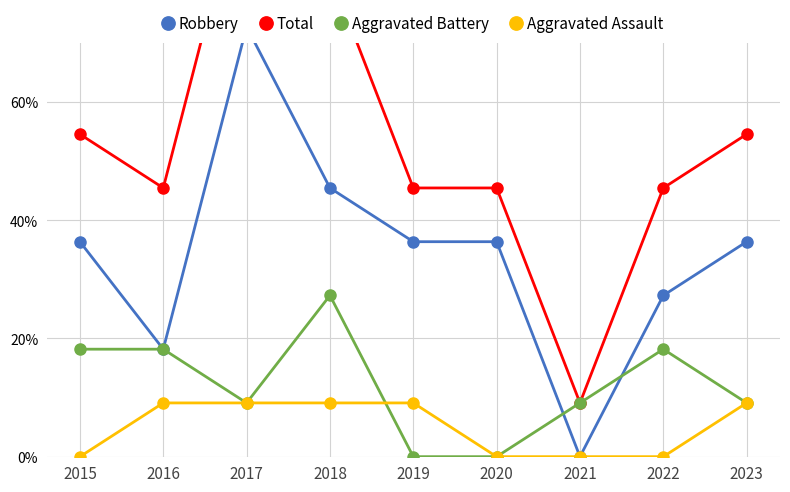

Where is the first local minimum for Aggravated Battery?

2017